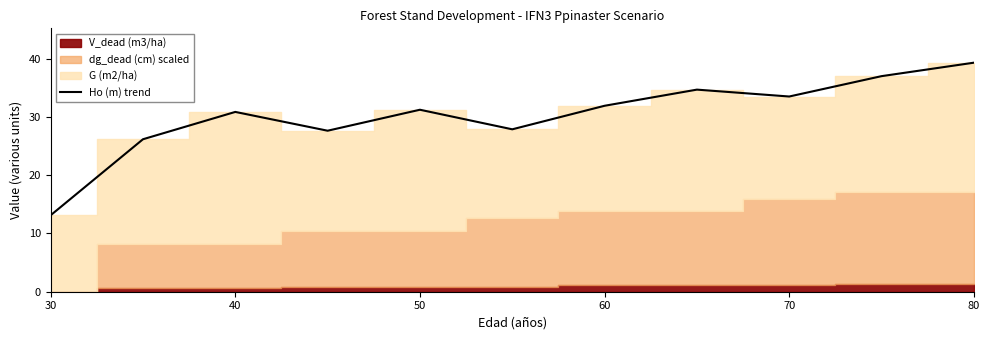

How many points are lower than both their immediate neighbors (excluding endpoints)?

3